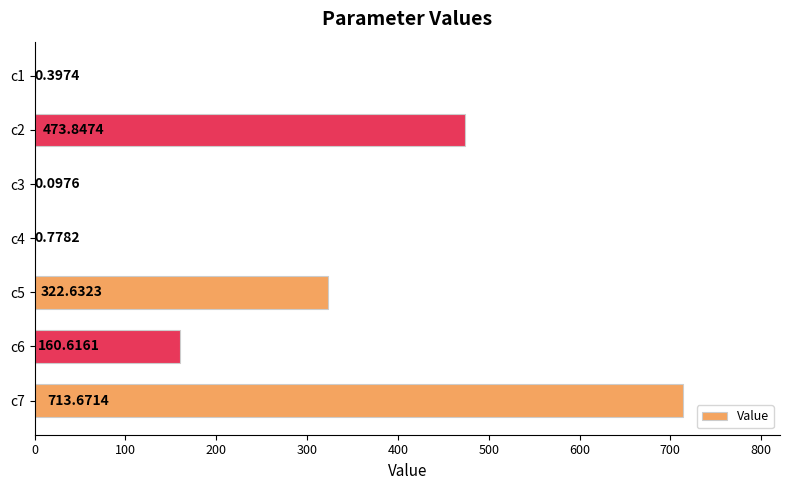

What is the sum of the values at c1 and c2?

474.2